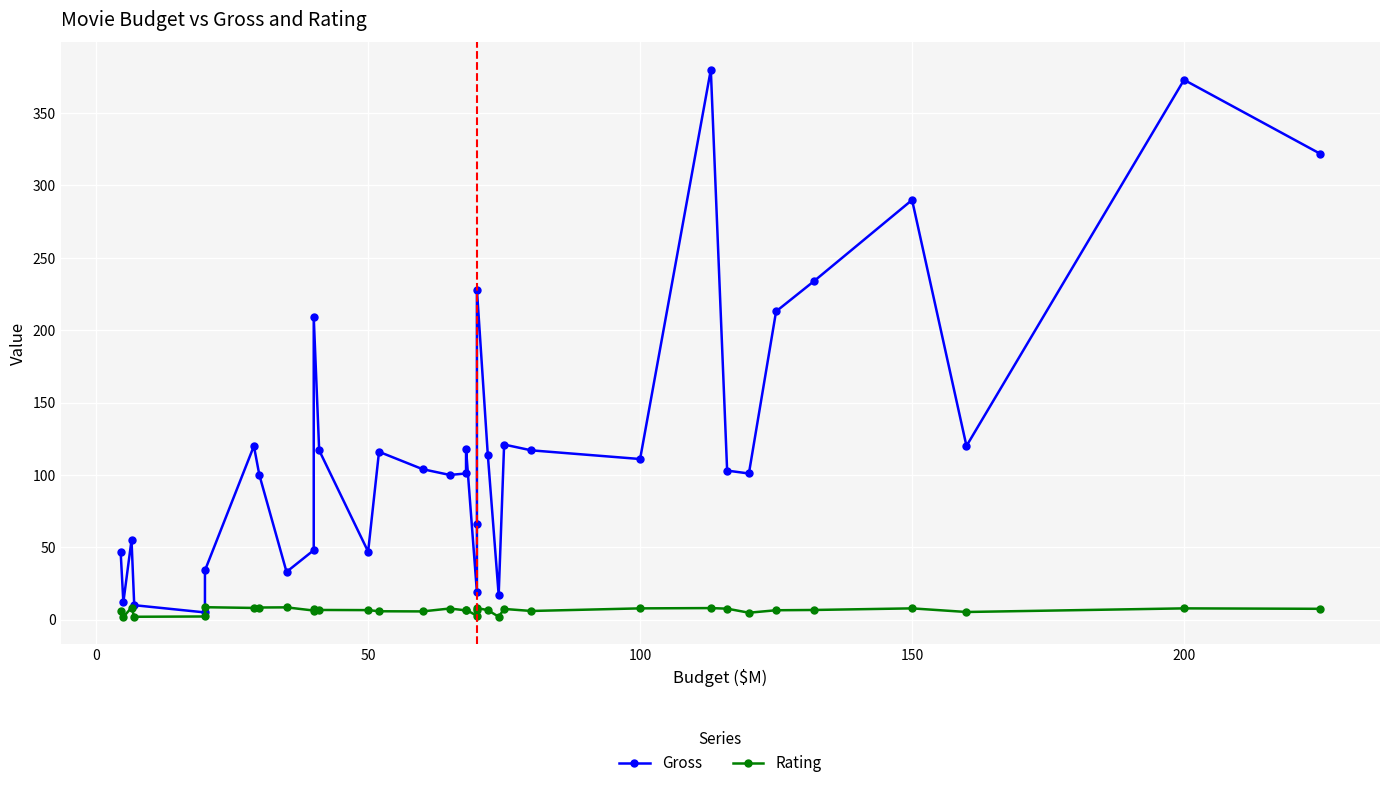

Count the number of data series in this chart.

2